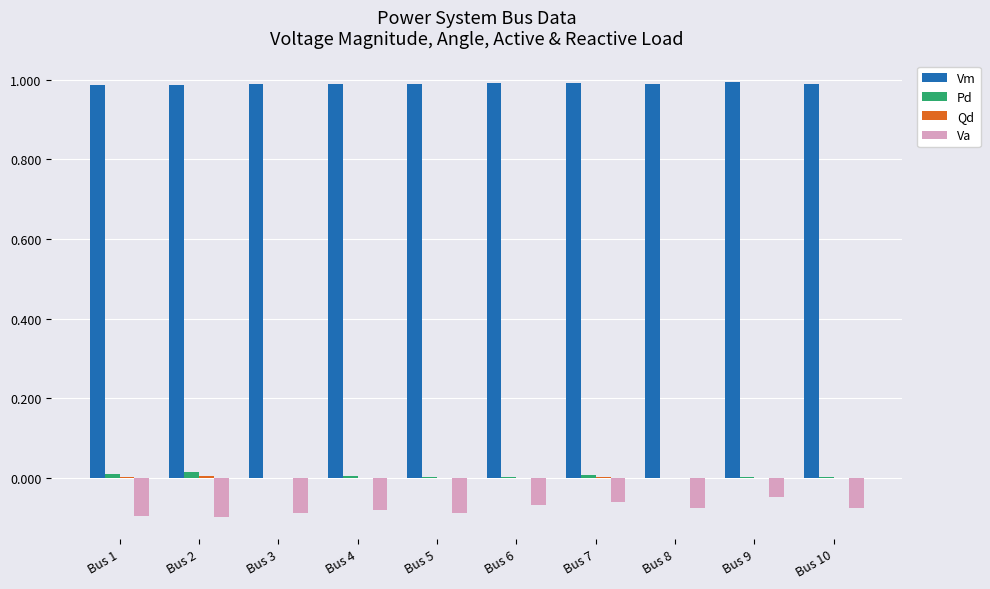

Does the chart contain stacked bars?

No